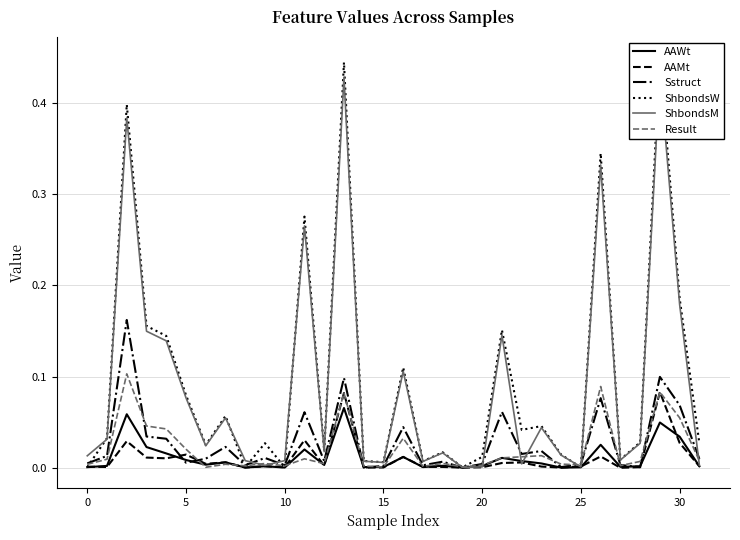

What is the sum of all ShbondsW values?

3.1